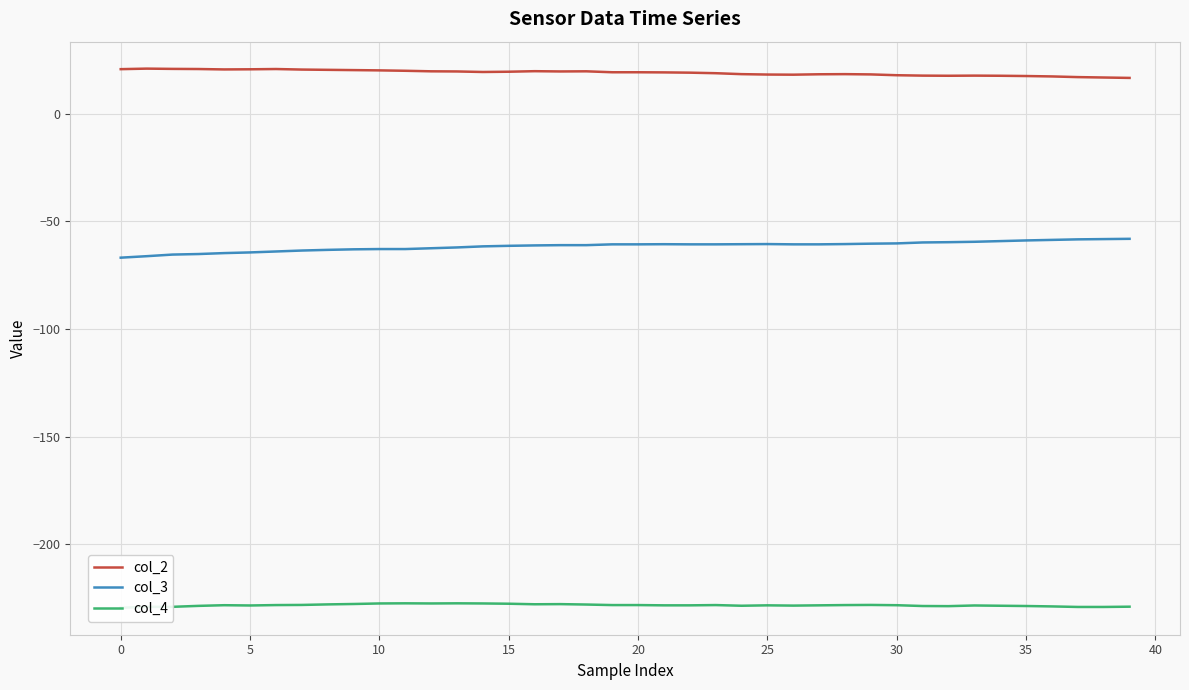

In col_2, how many points are higher than both neighbors (excluding endpoints)?

6